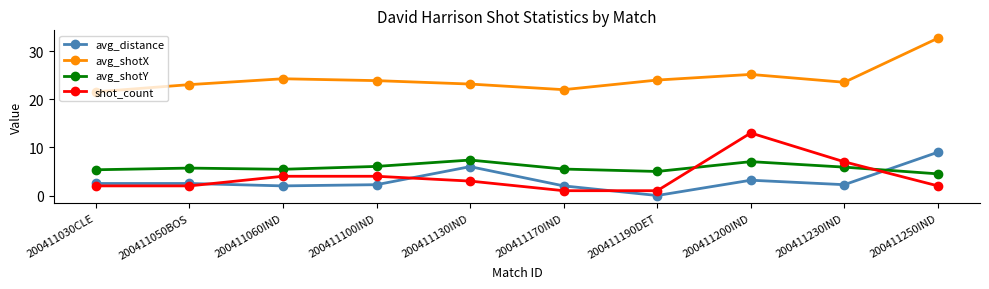

What value does the avg_distance series have at 200411130IND?

6.0